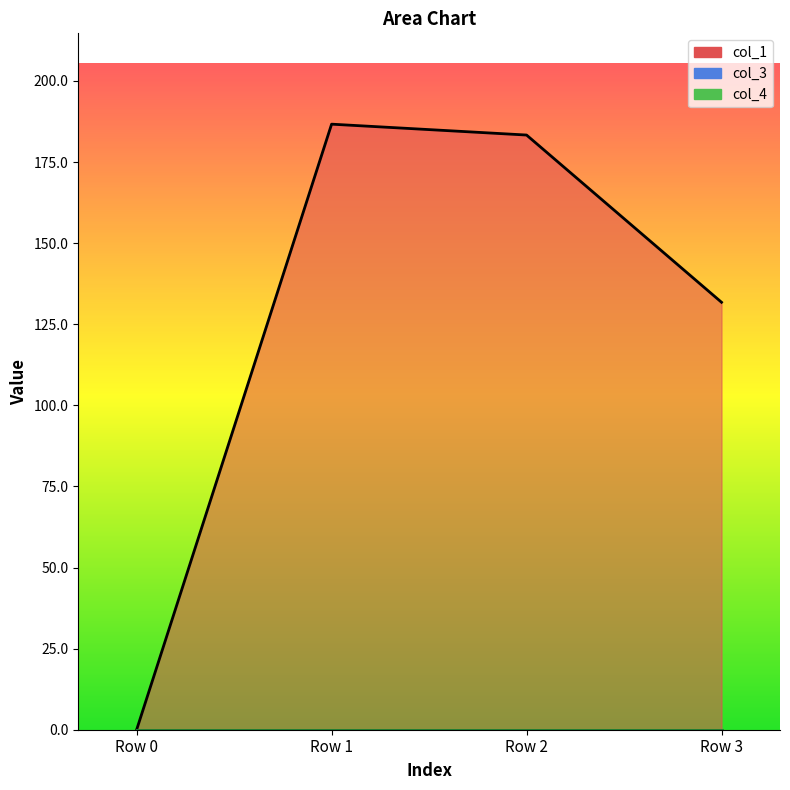

True or false: col_3 and col_4 cross at least once.

False